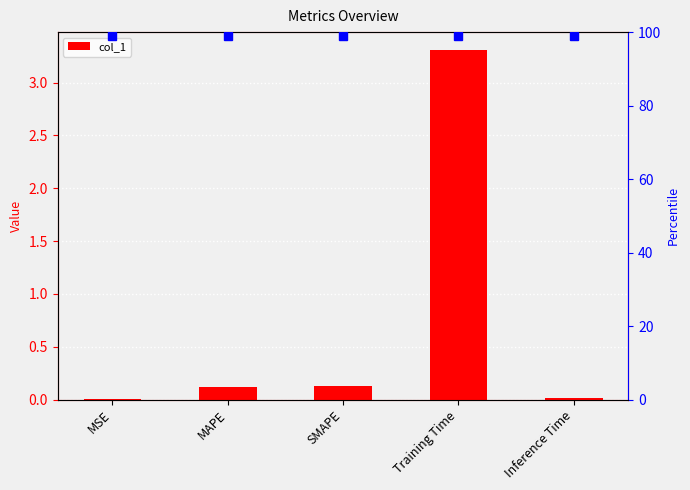

Is it true that the value at MSE is 0.0?

False